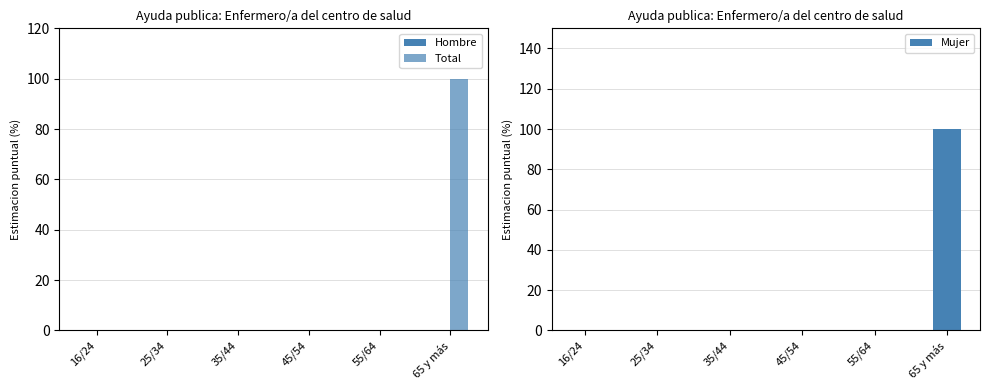

What position from the right is 35/44?

4